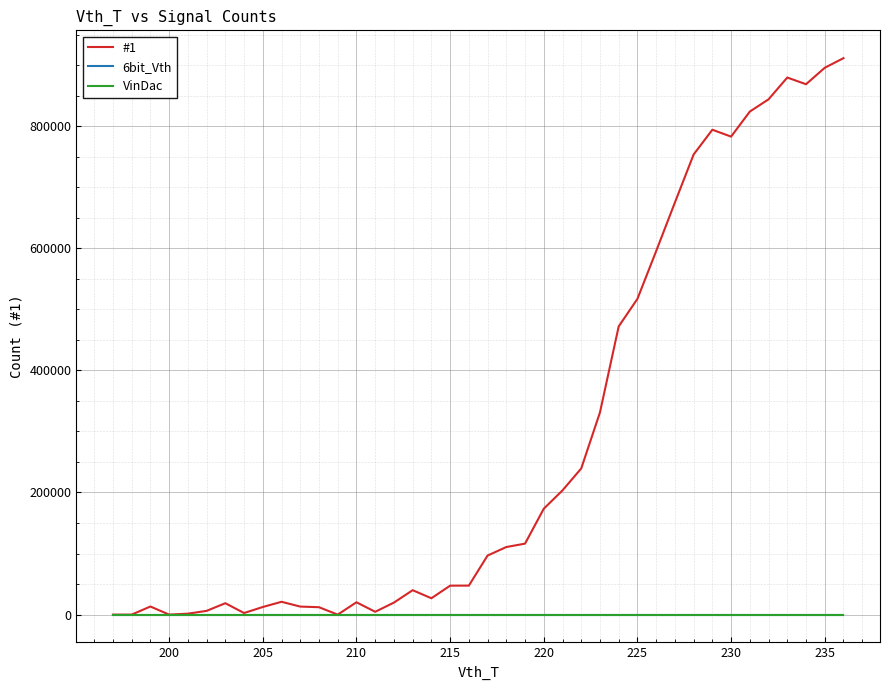

True or false: VinDac has more than 2 points higher than both neighbors.

False